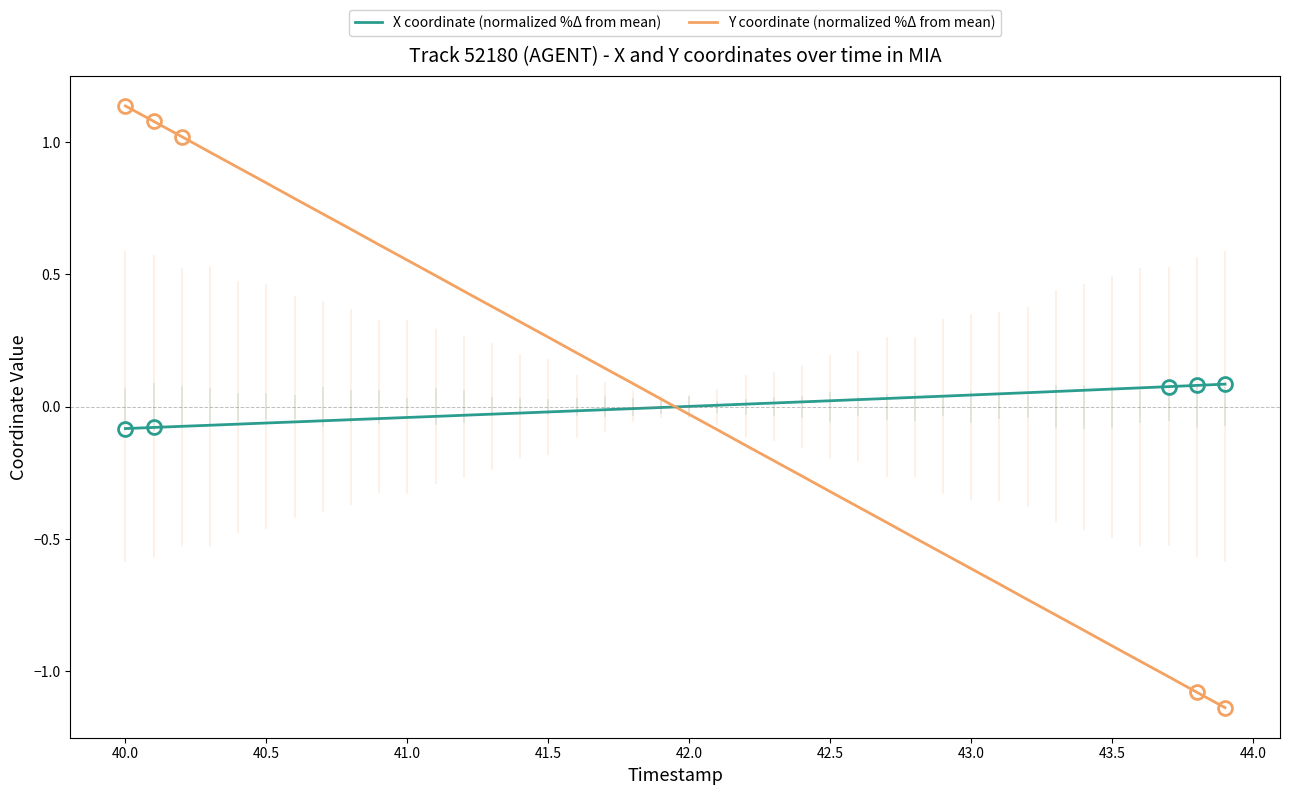

Which series has the widest spread of values?

Y coordinate (normalized %Δ from mean)